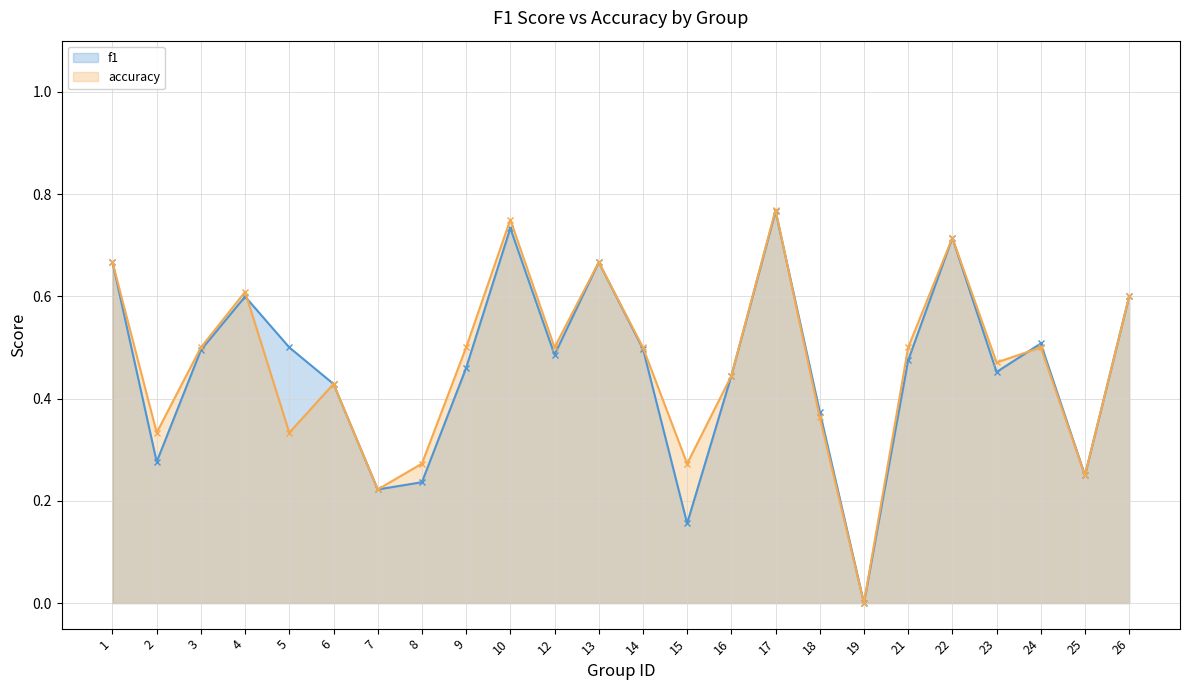

What is the average value of the f1 series?

0.5